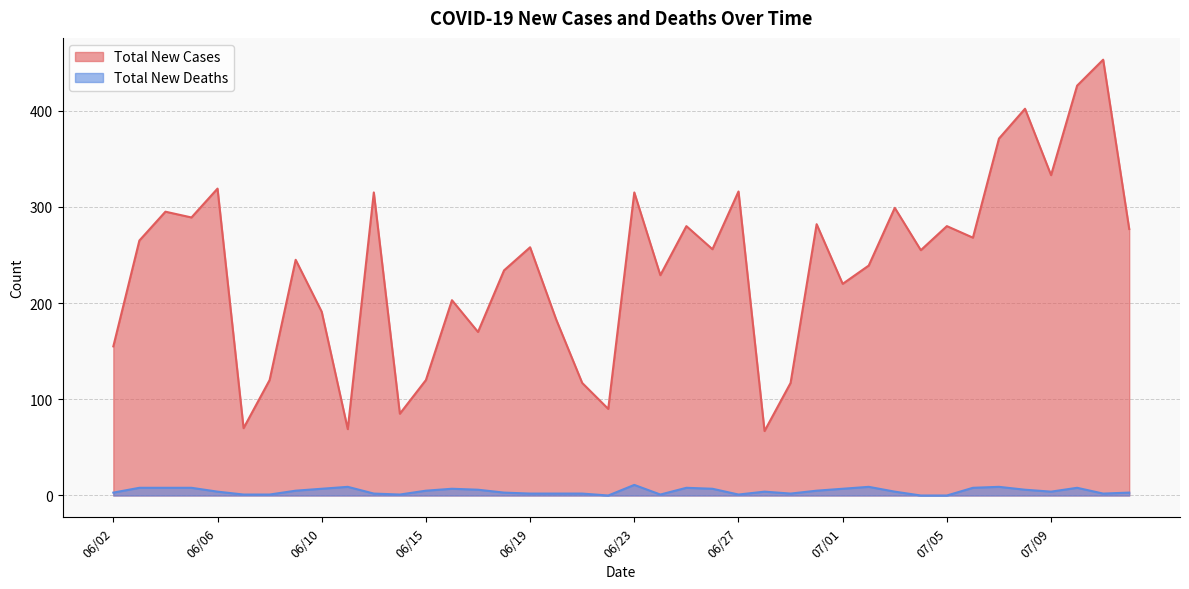

What is the value of the Total New Cases point at the 40th from the left?

277